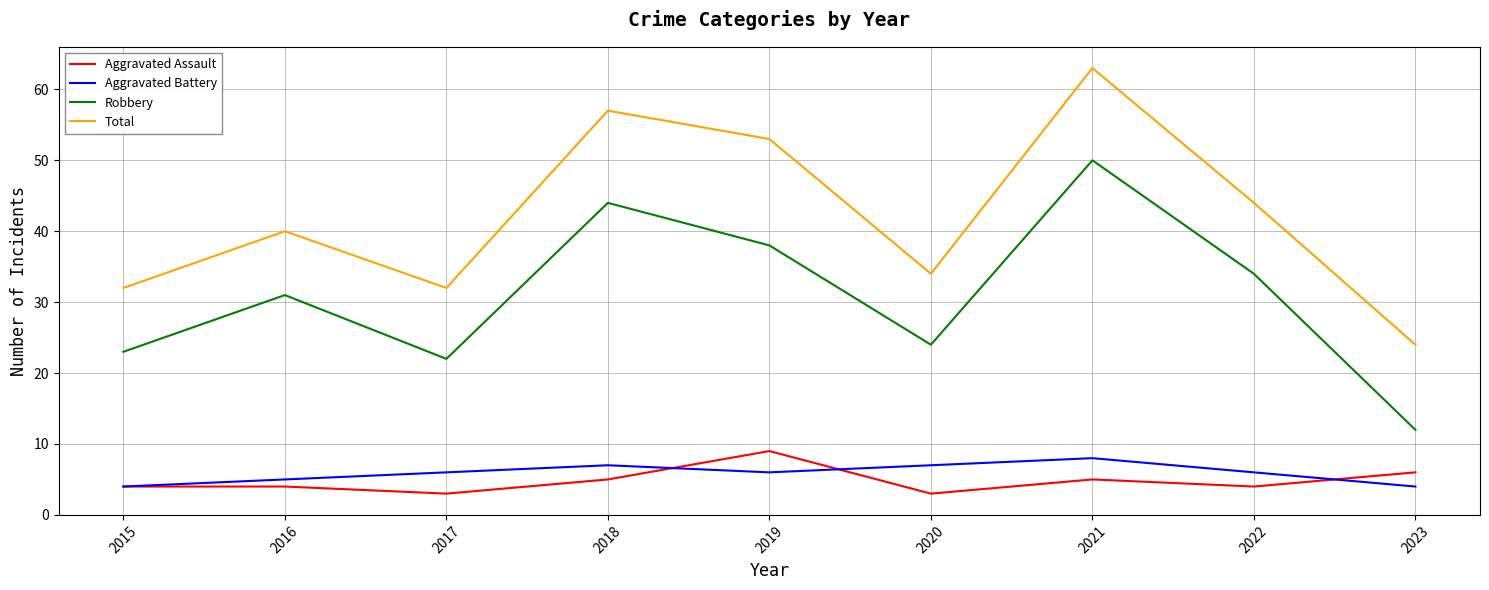

The value of Aggravated Battery at 2022 is 6. True or false?

True